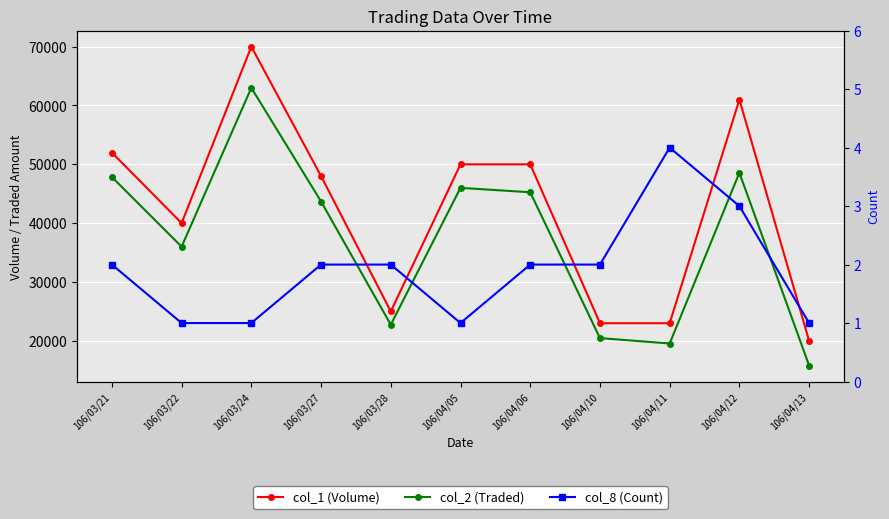

Reading right to left, what are all the values shown in this chart?

col_1 (Volume): 106/04/13=20000	106/04/12=61000	106/04/11=23000	106/04/10=23000	106/04/06=50000	106/04/05=50000	106/03/28=25000	106/03/27=48000	106/03/24=70000	106/03/22=40000	106/03/21=52000
col_2 (Traded): 106/04/13=15800	106/04/12=48570	106/04/11=19550	106/04/10=20470	106/04/06=45250	106/04/05=46000	106/03/28=22750	106/03/27=43680	106/03/24=63000	106/03/22=36000	106/03/21=47840
col_8 (Count): 106/04/13=1	106/04/12=3	106/04/11=4	106/04/10=2	106/04/06=2	106/04/05=1	106/03/28=2	106/03/27=2	106/03/24=1	106/03/22=1	106/03/21=2